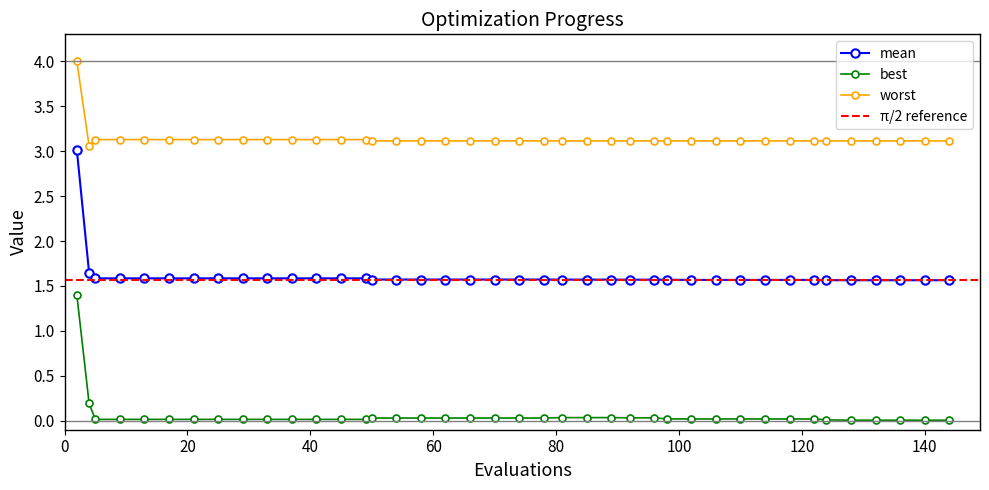

True or false: mean and best cross at least once.

False